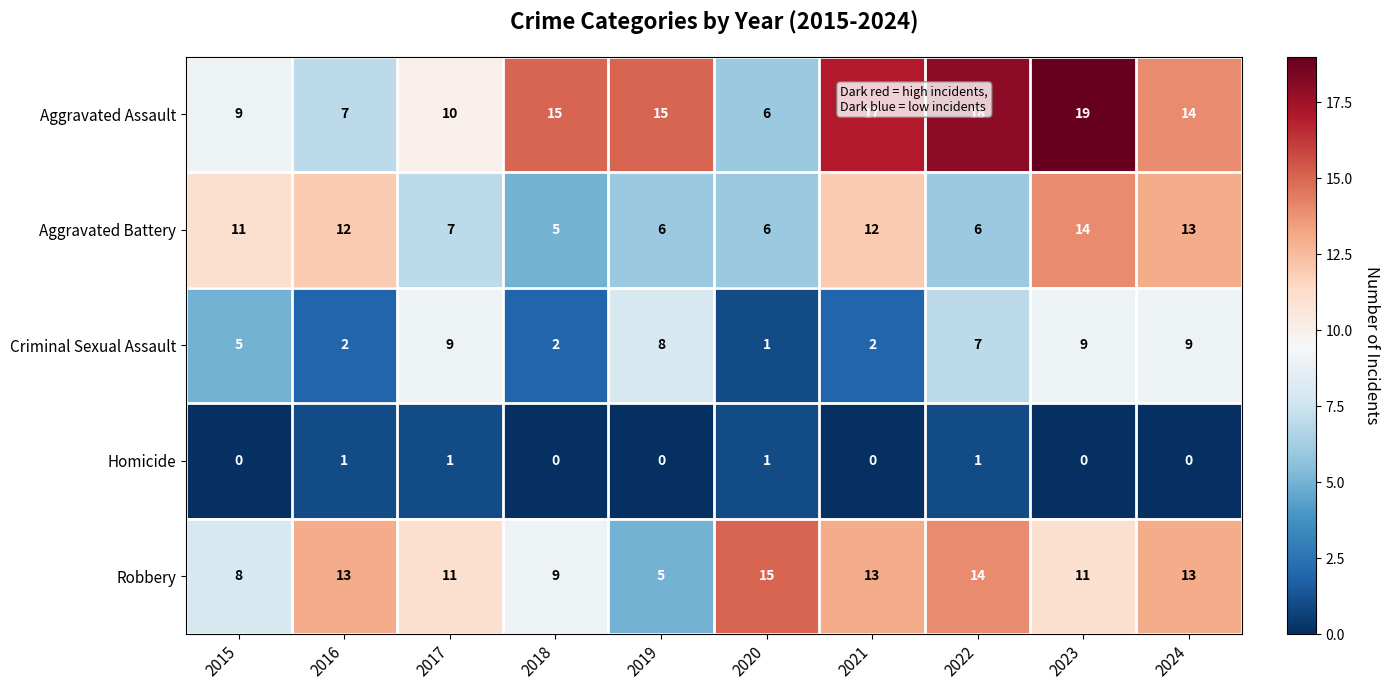

Which series changed the most between 2022 and 2023?

Aggravated Battery